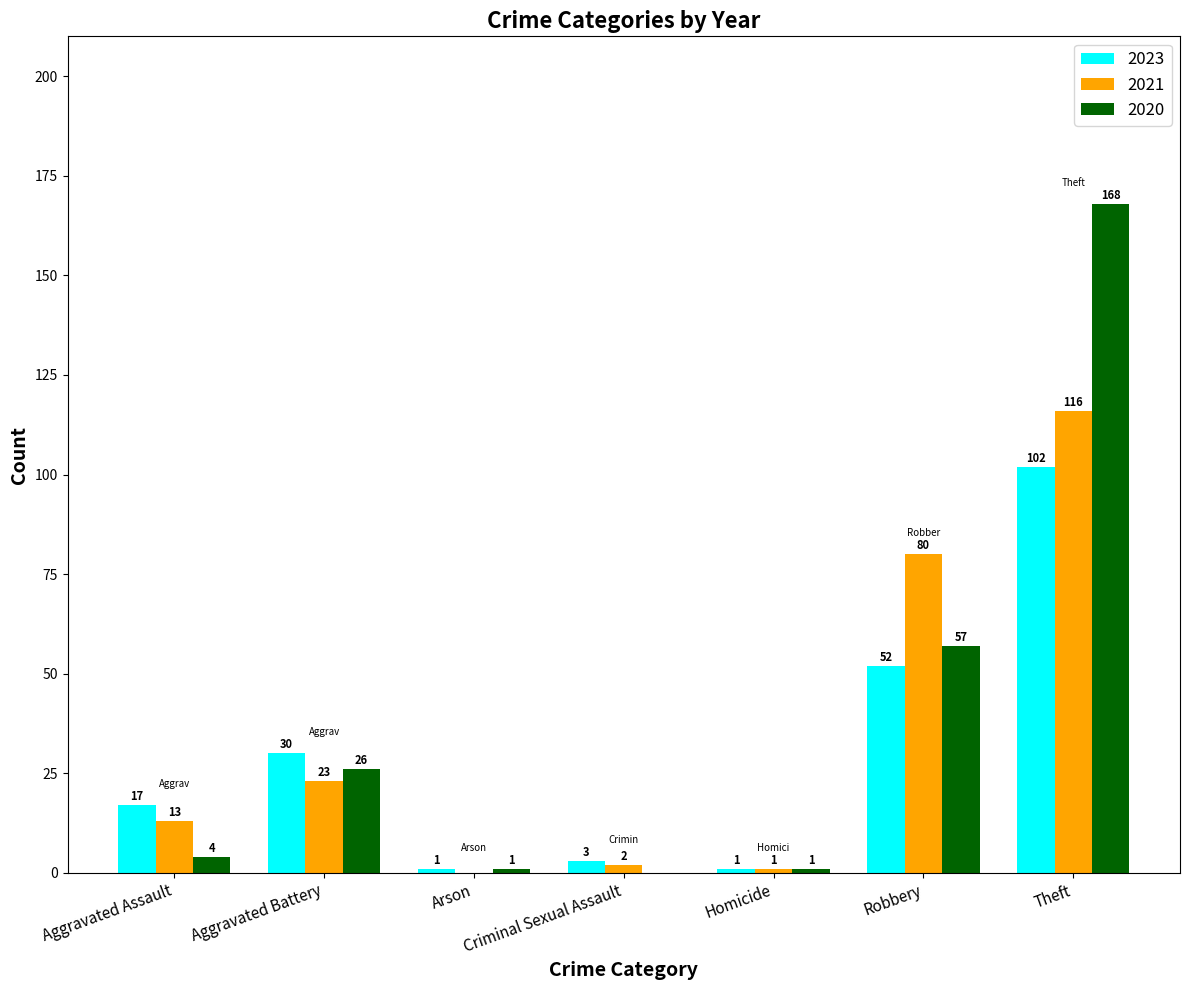

What is the greatest value displayed?

168